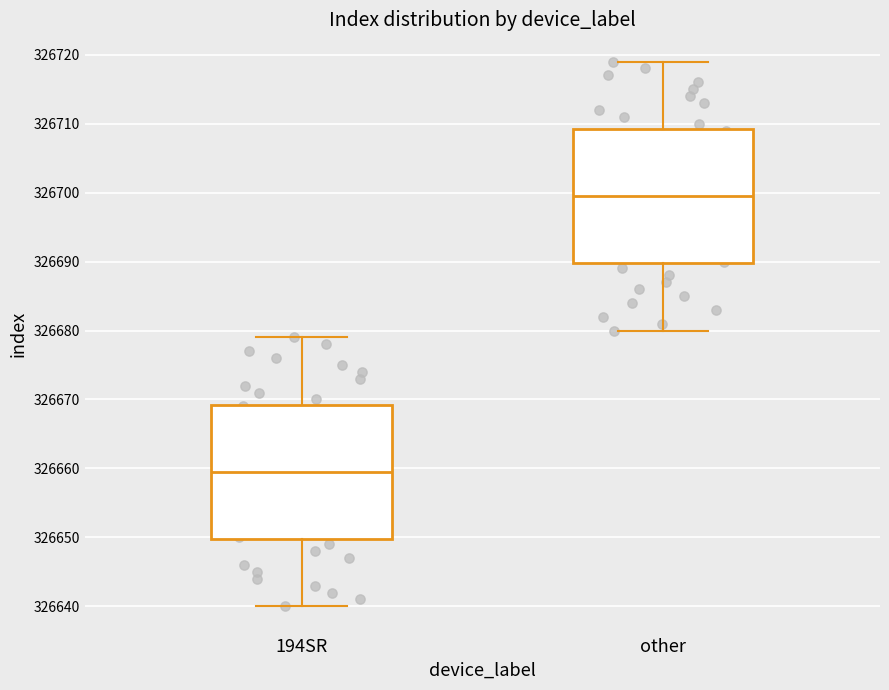

Reading left to right, read every box against the y-axis: the position of its median line, the range the box covers, and the ends of its whiskers. The values are not printed on the chart, so give them approximately, as read against the axis.

194SR: median 326660, box 326650 to 326669, whiskers 326640 to 326679
other: median 326700, box 326690 to 326709, whiskers 326680 to 326719